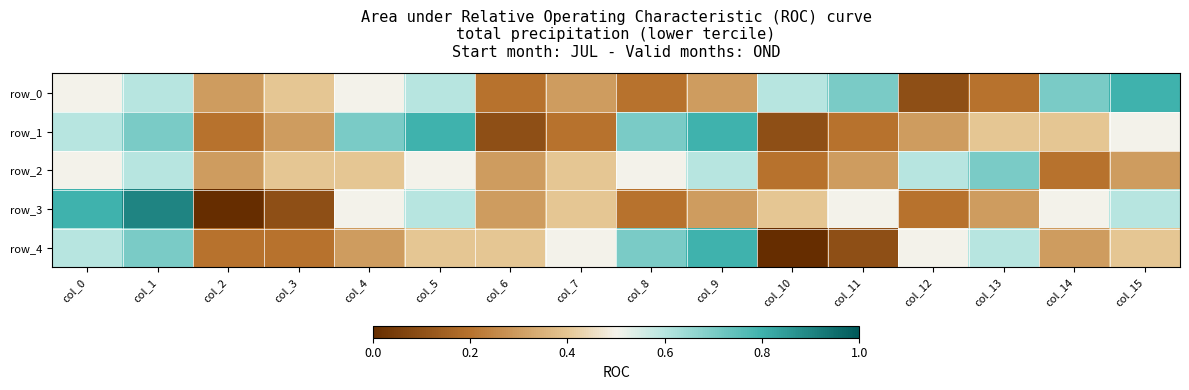

What is the sum of all row_2 values?

6.8